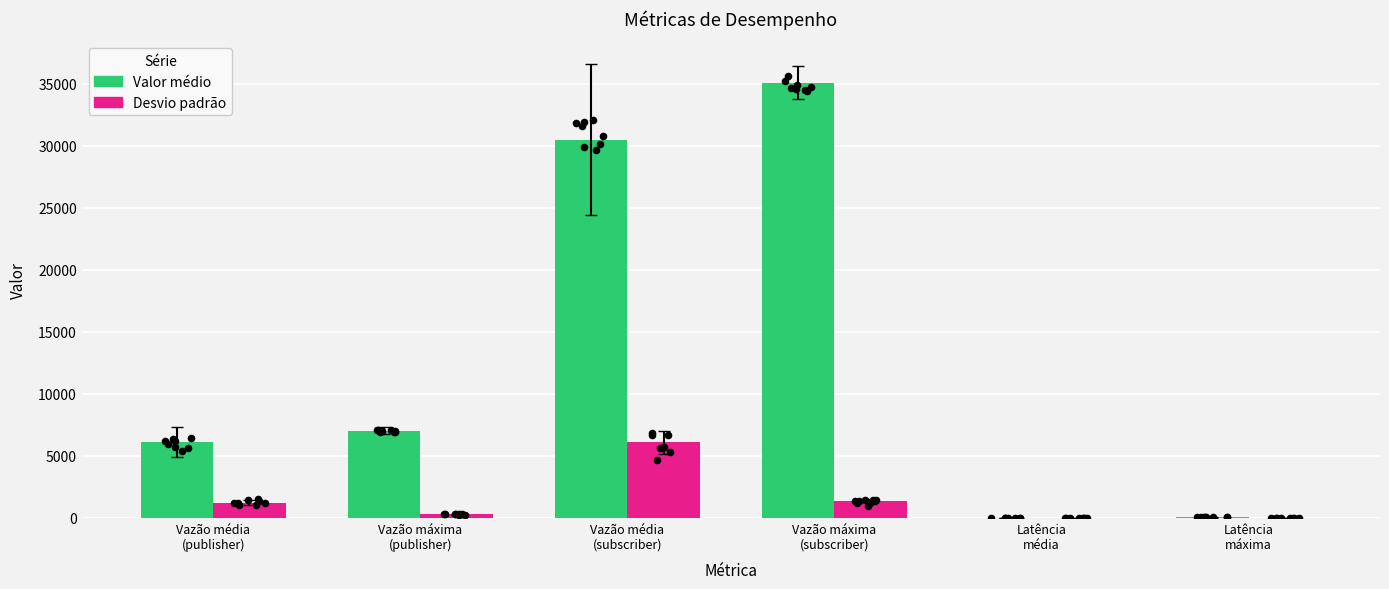

Which series contains the highest Y value?

Valor médio